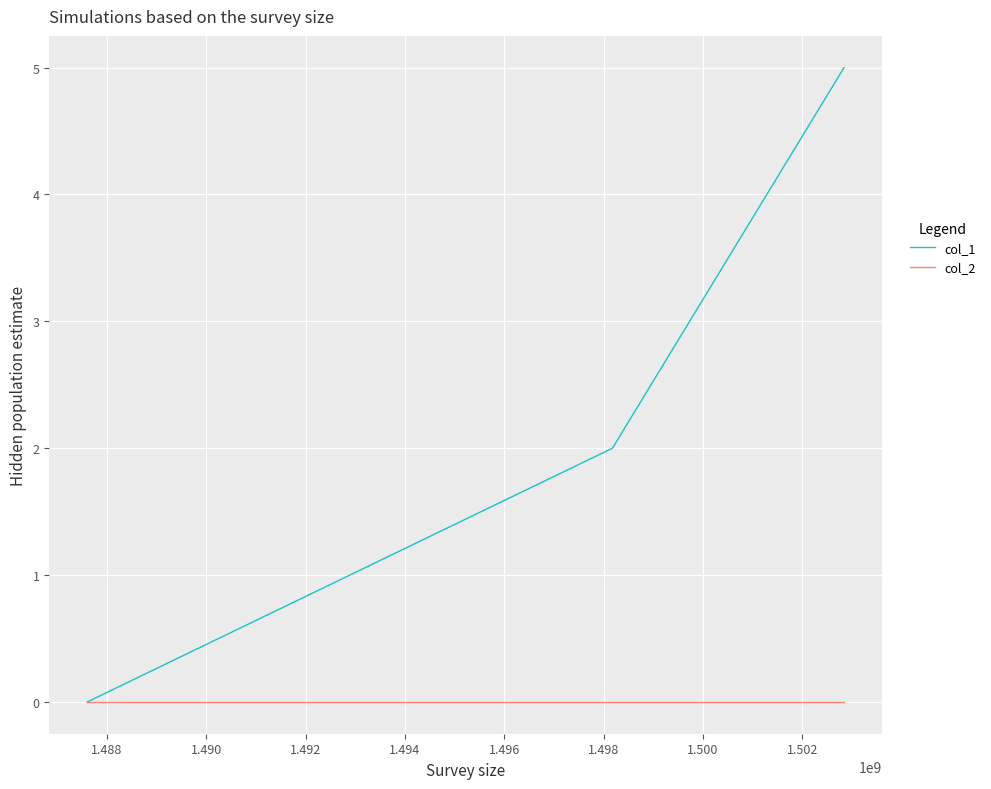

List the series in order of their overall mean, lowest first.

col_2, col_1